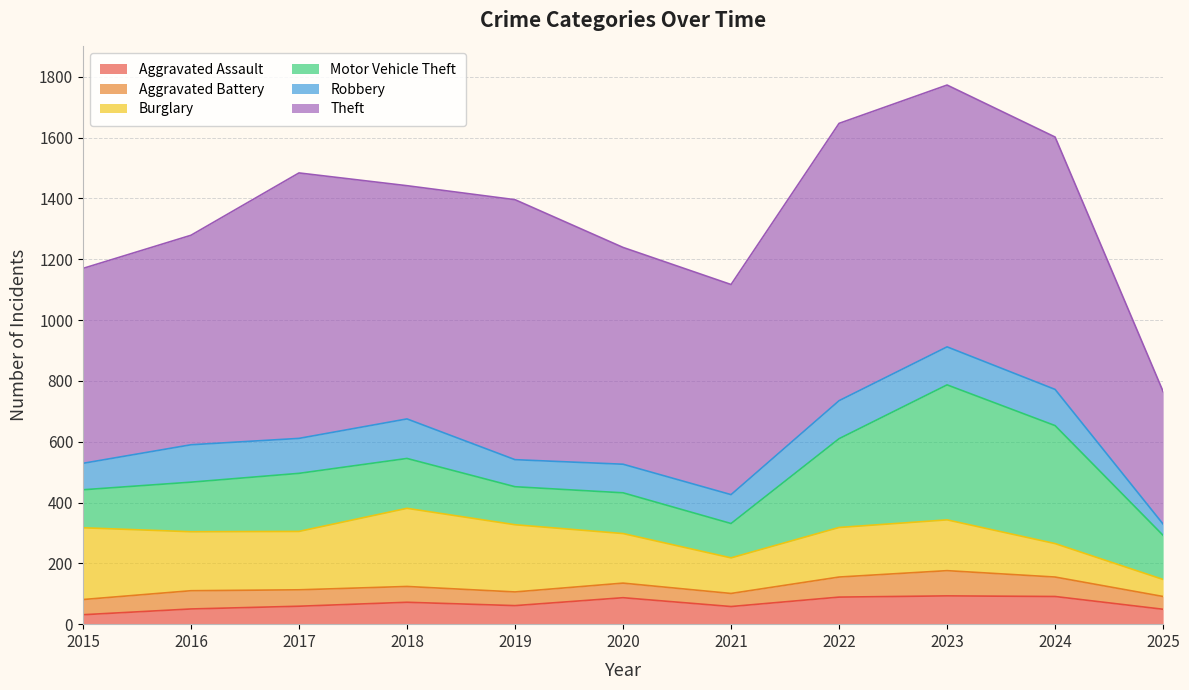

In Aggravated Assault, how many points are lower than both neighbors (excluding endpoints)?

2